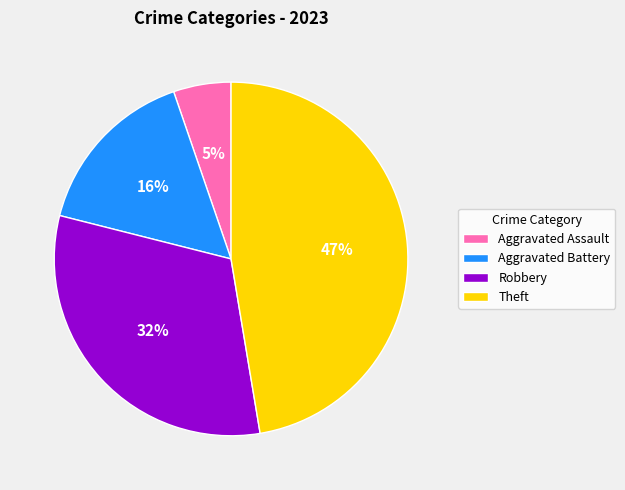

Which has a higher value, Aggravated Battery or Aggravated Assault?

Aggravated Battery